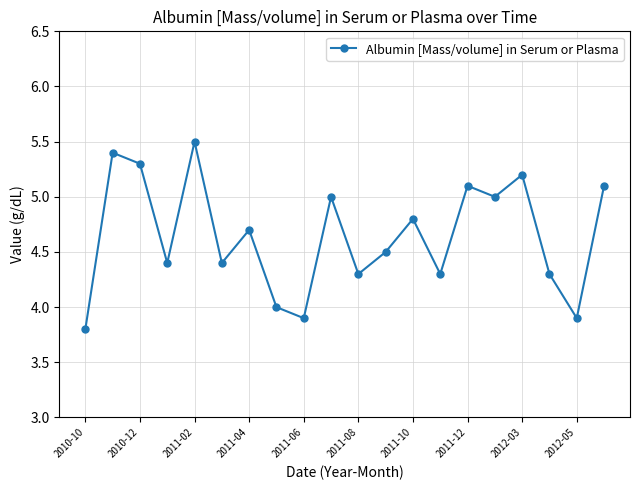

How many interior local valleys (lower than both neighbors) does the data have?

7